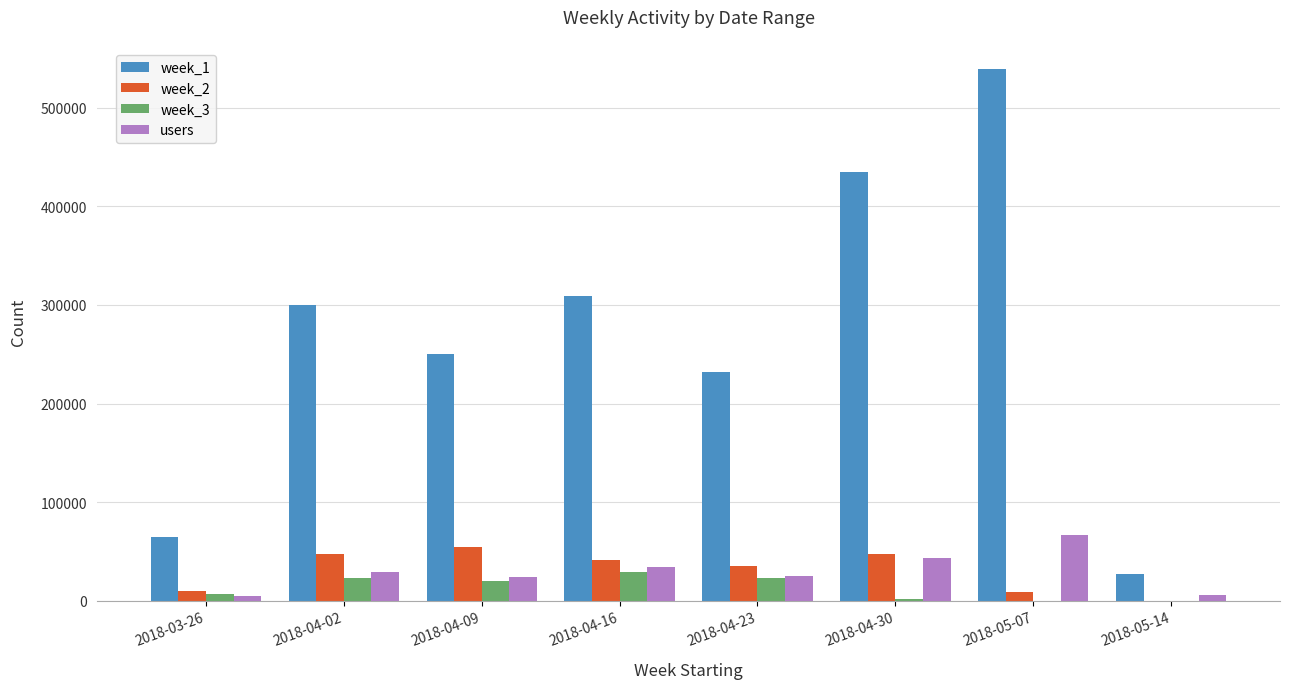

What is the approximate value of users at 2018-05-14?

5751